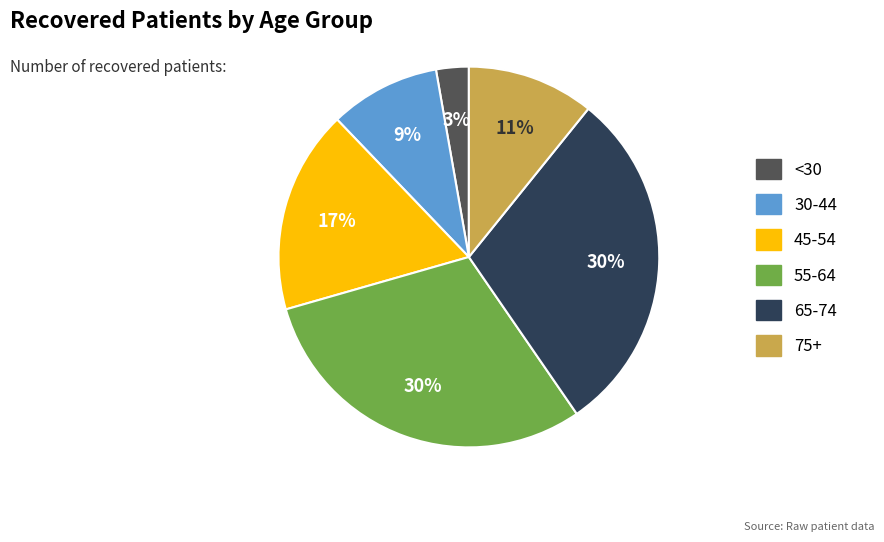

To the nearest percent, what is the average slice percentage?

17%